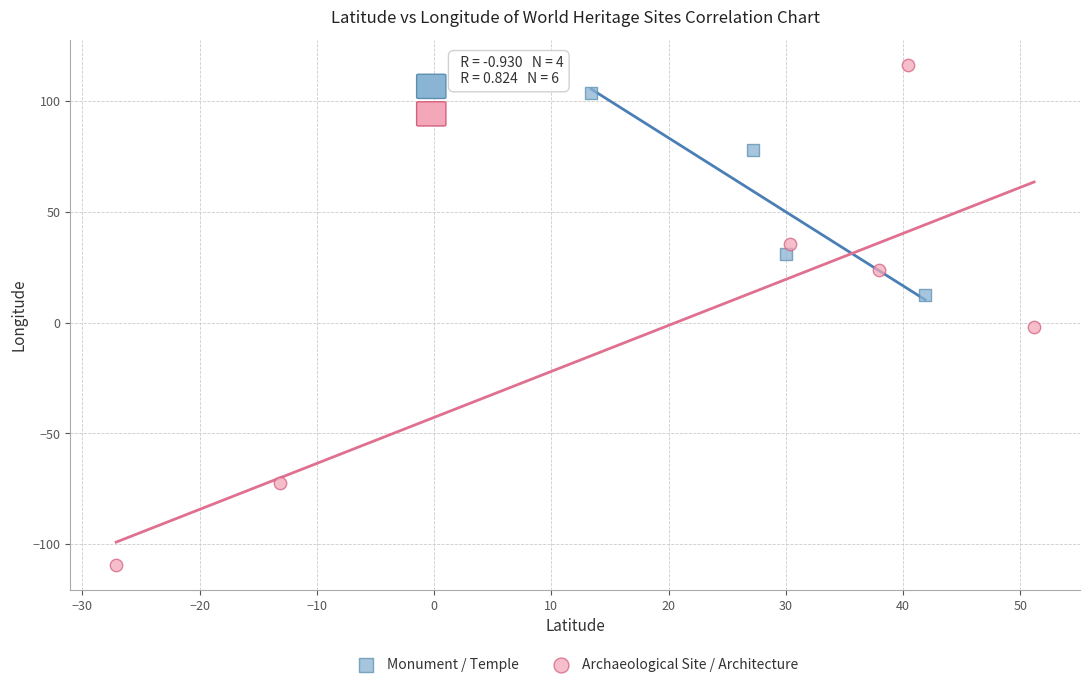

Which series reaches the minimum Y coordinate?

Archaeological Site / Architecture